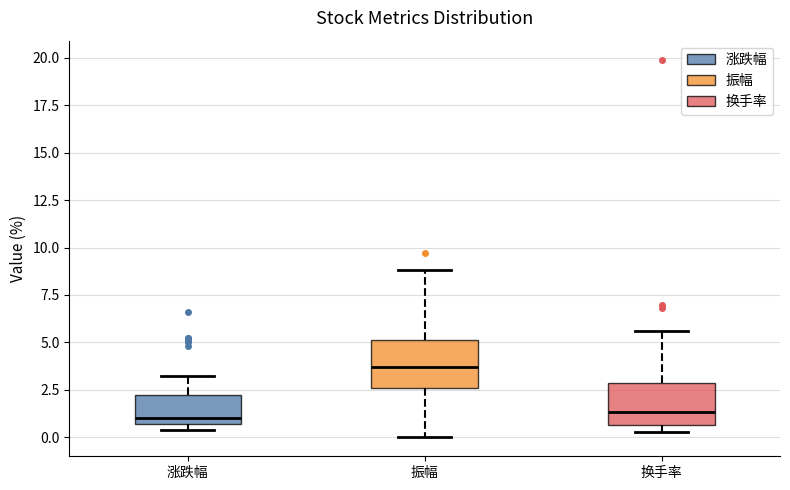

Reading left to right, transcribe this box plot: for each box, give where its median line is, the range the box spans, and where its two whiskers end, as read against the y-axis. The values are not printed on the chart, so give them approximately, as read against the axis.

涨跌幅: median 1.0, box 0.5 to 2.0, whiskers 0.5 (just below the box's lower edge) to 3.0
振幅: median 3.5, box 2.5 to 5.0, whiskers 0.0 to 9.0
换手率: median 1.5, box 0.5 to 3.0, whiskers 0.5 (just below the box's lower edge) to 5.5